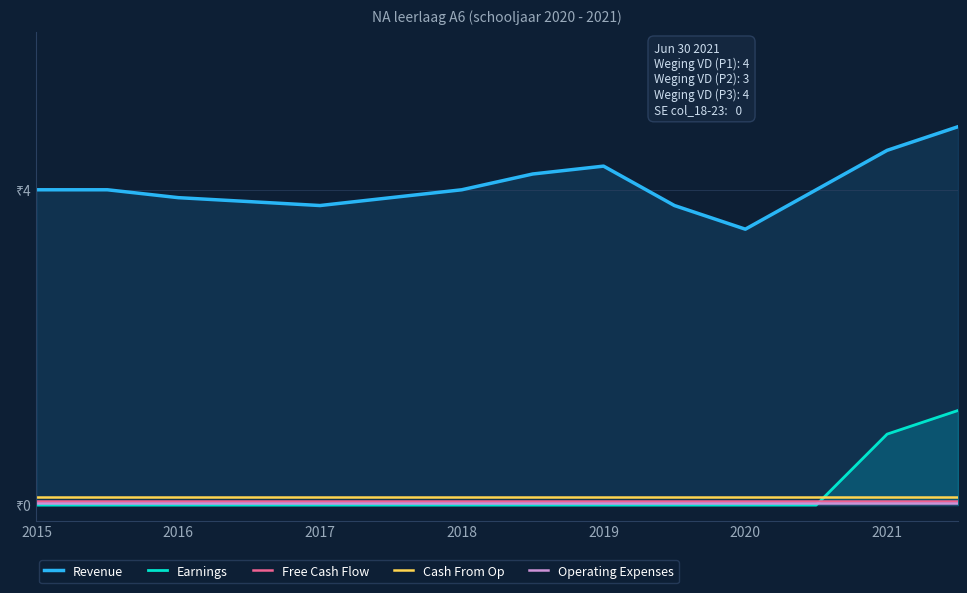

What are all the series names shown in the legend?

Revenue, Earnings, Free Cash Flow, Cash From Op, Operating Expenses